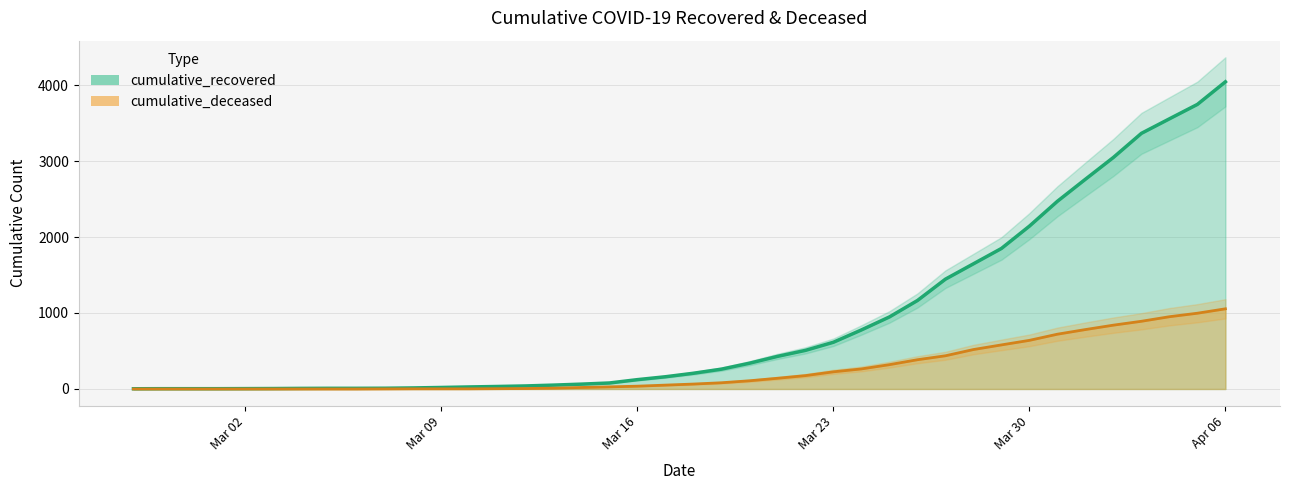

What is the highest value of the cumulative_deceased series?

1055